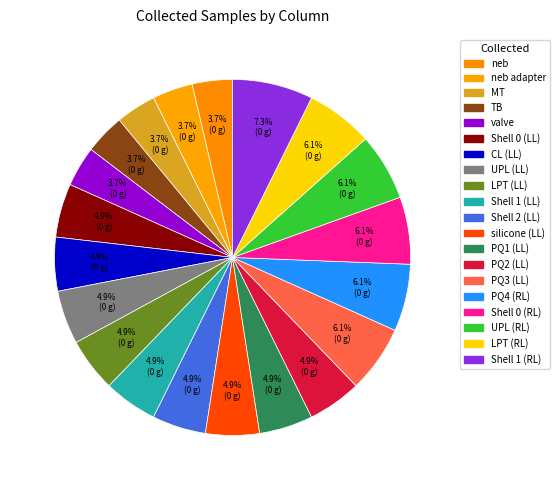

How many slices are in this pie chart?

20